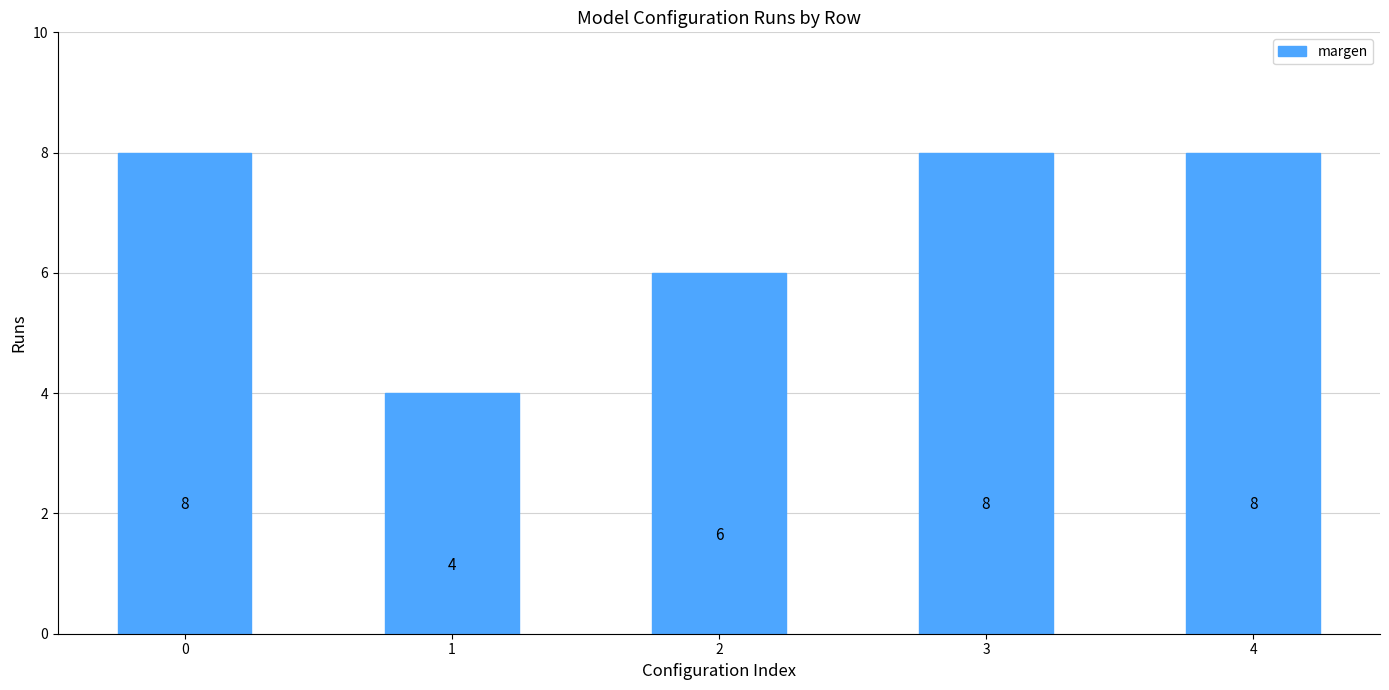

Reading left to right, transcribe all the data shown in this chart.

0=8	1=4	2=6	3=8	4=8